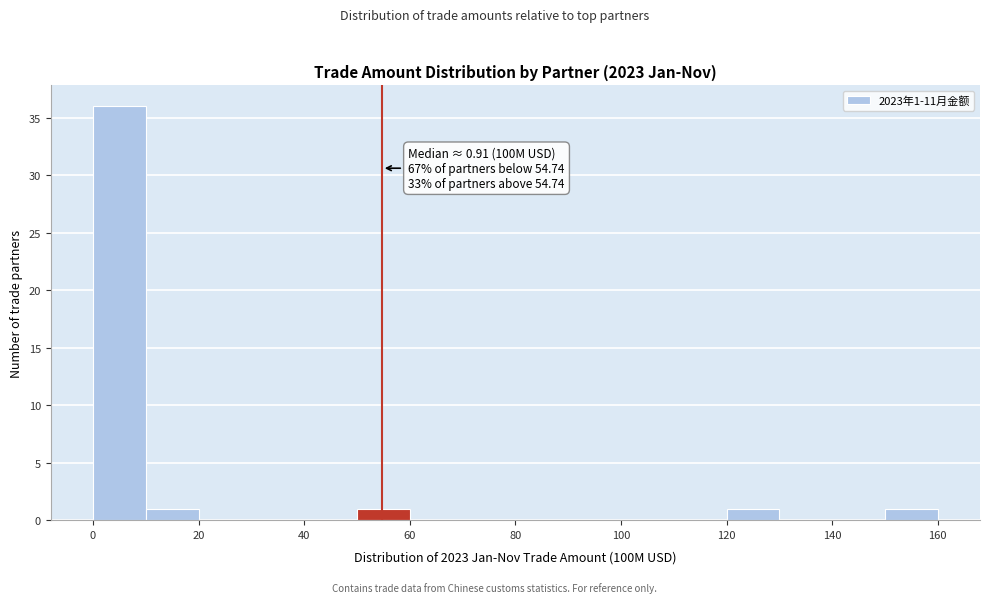

Over which range of the x-axis is the bar tallest?

0 to 10